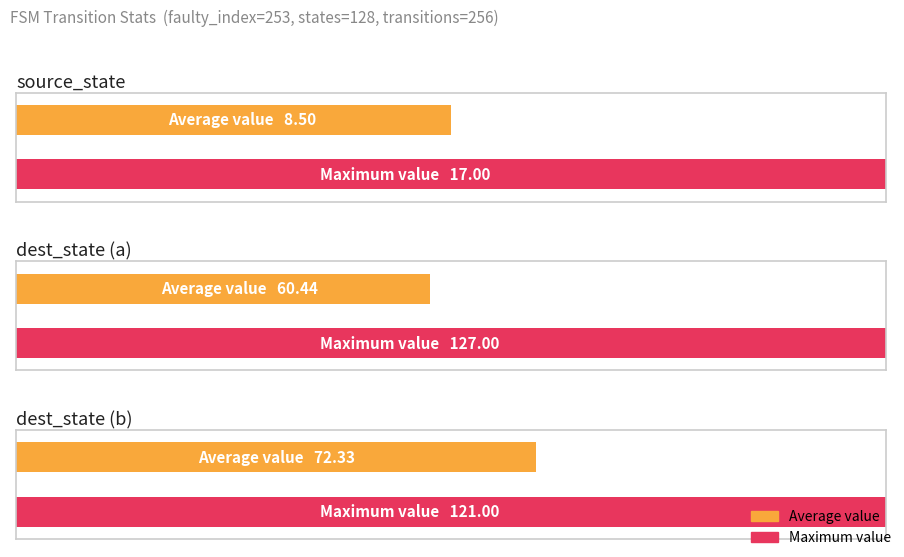

What is the difference between the maximum and minimum values in the source_state series?

17